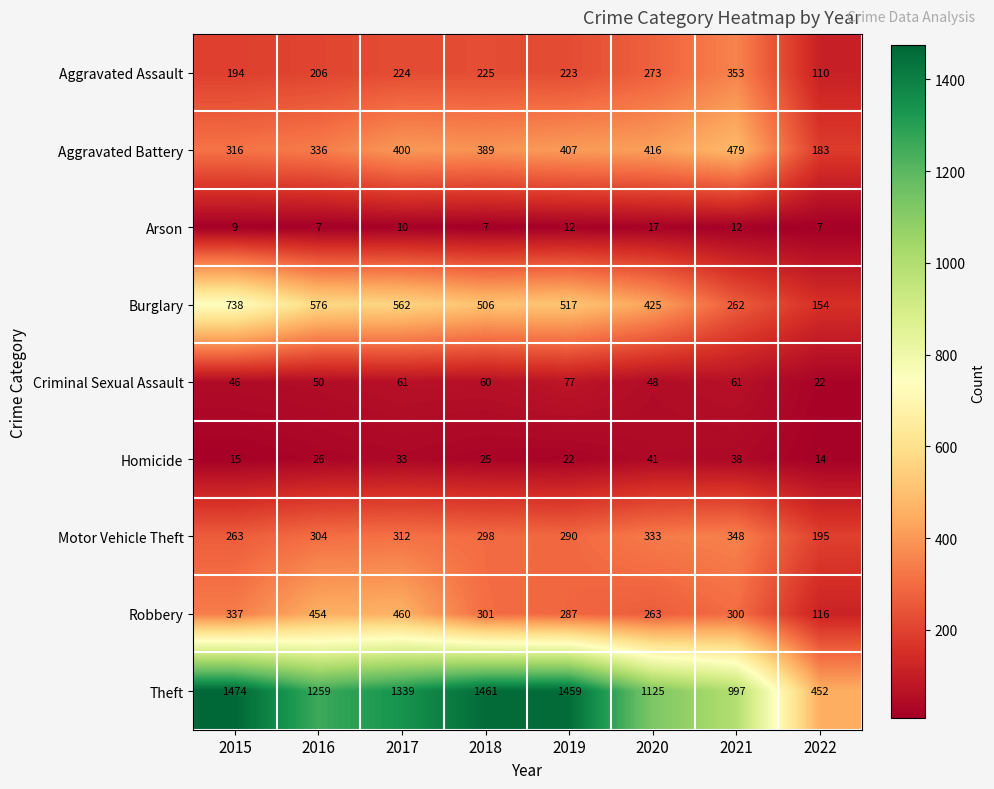

At how many categories does at least one series exceed 635?

7